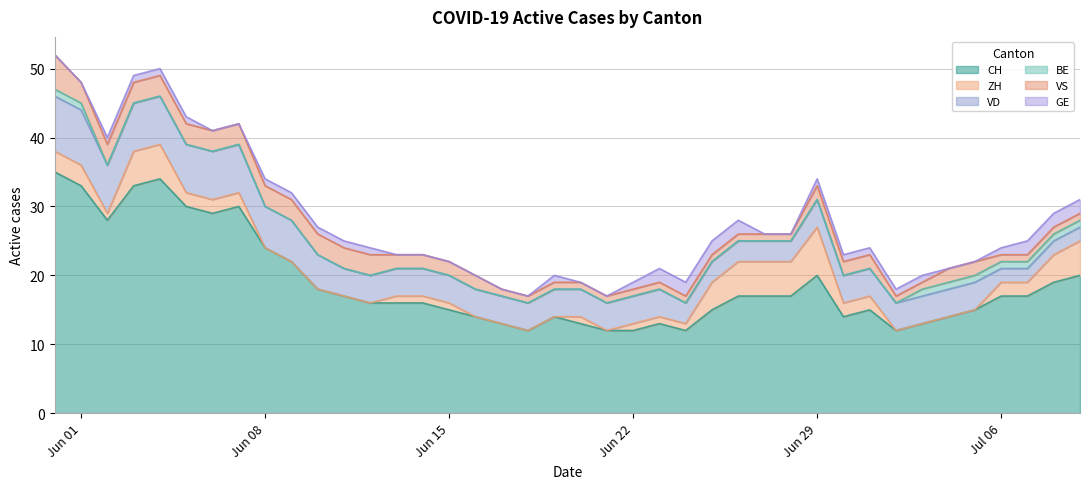

The VD series shows 2 at 38. True or false?

True